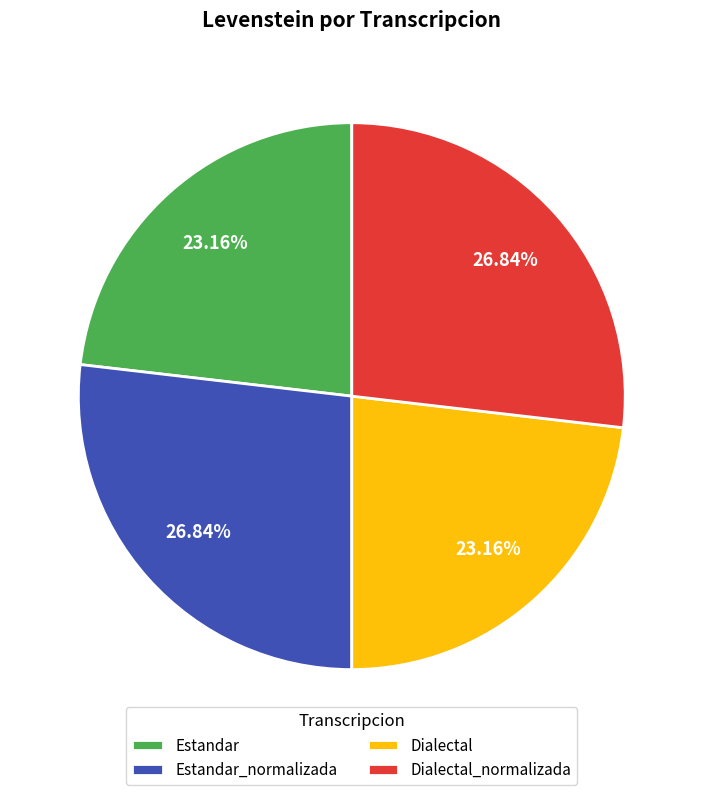

Count the number of slices in the pie.

4